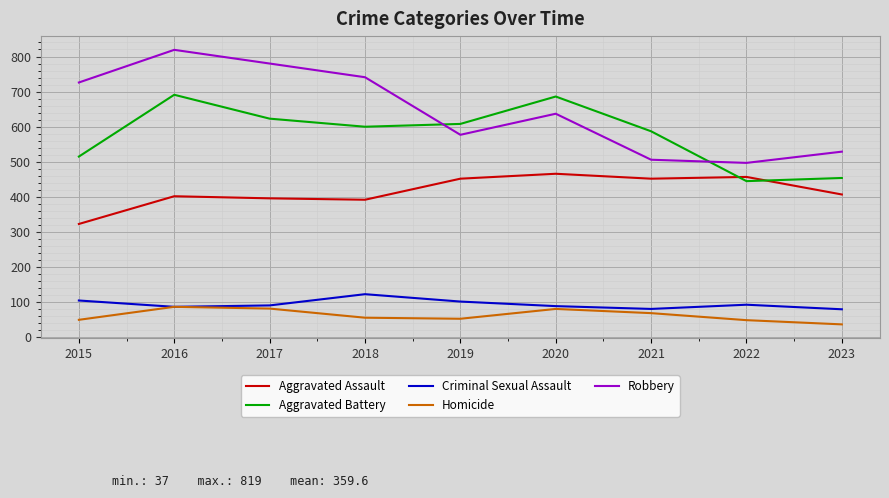

What is the sum of the Aggravated Assault values at 2021 and 2022?

909